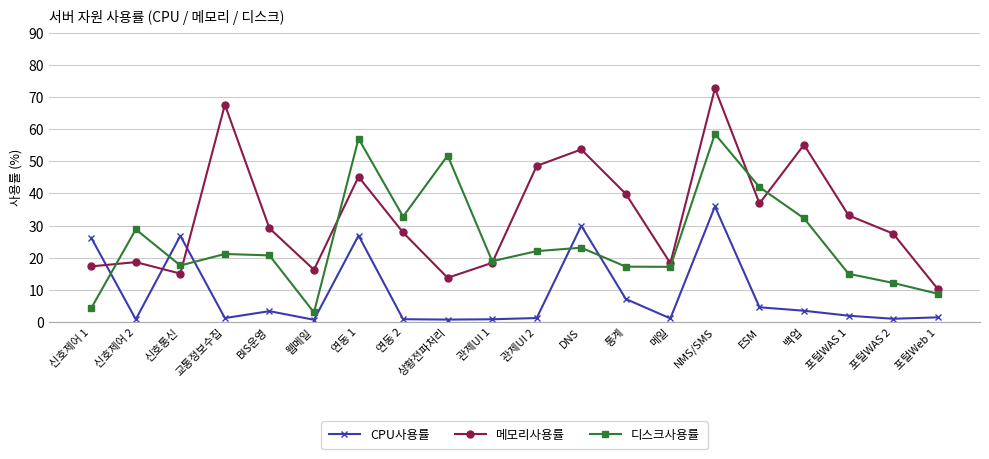

How many values in the 메모리사용률 series exceed 29?

10